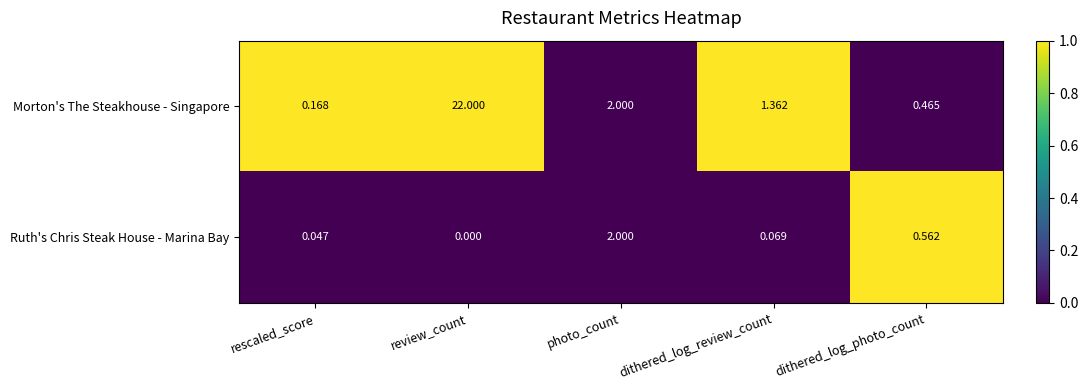

List the series in order of their overall mean, lowest first.

Ruth's Chris Steak House - Marina Bay, Morton's The Steakhouse - Singapore